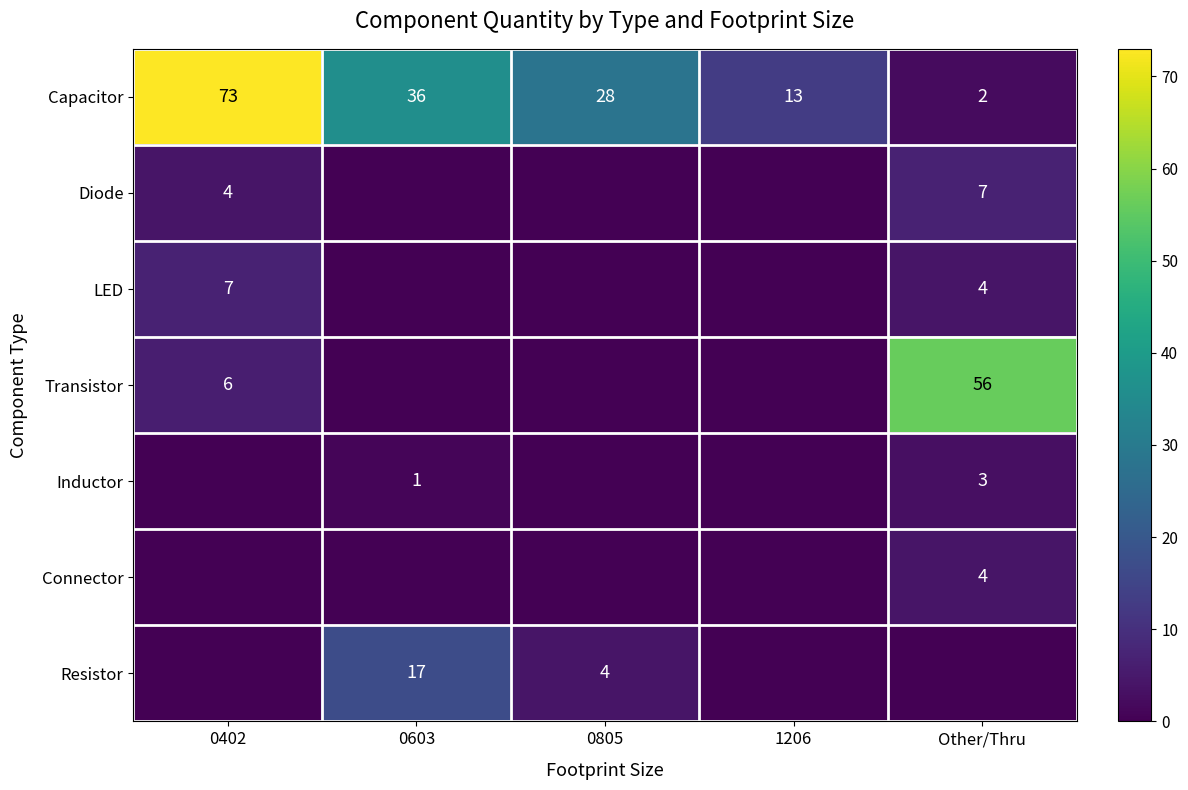

Rank the categories by Capacitor value from lowest to highest.

Other/Thru, 1206, 0805, 0603, 0402